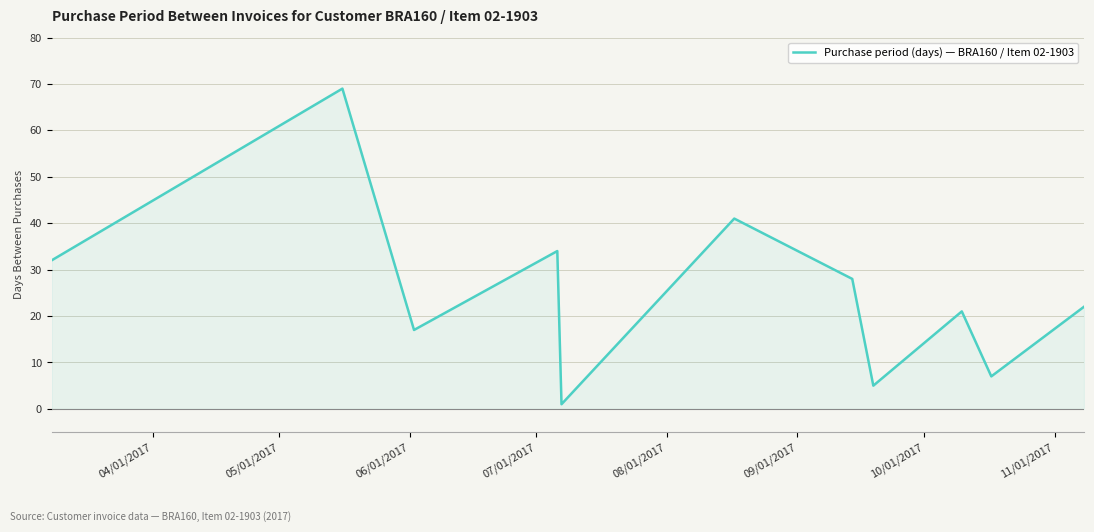

What is the difference between the maximum and minimum values?

68